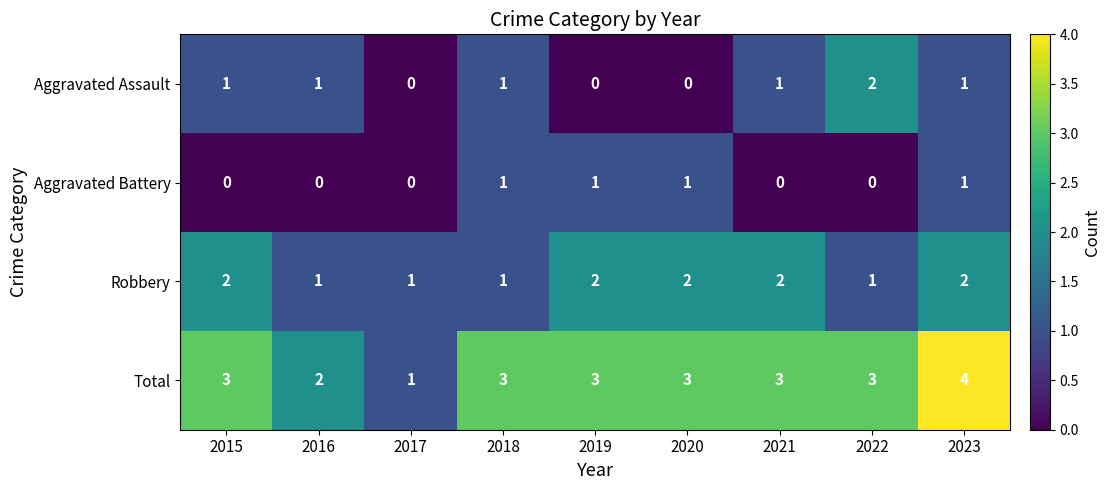

At how many categories does at least one series exceed 0?

9